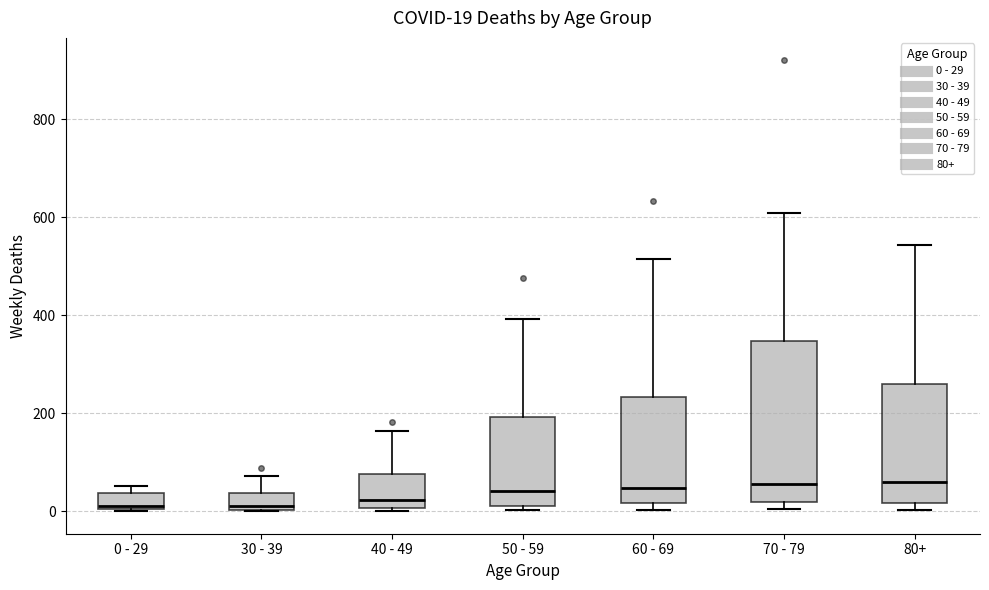

Comparing the boxes themselves (not the whiskers), which one is the tallest?

70 - 79